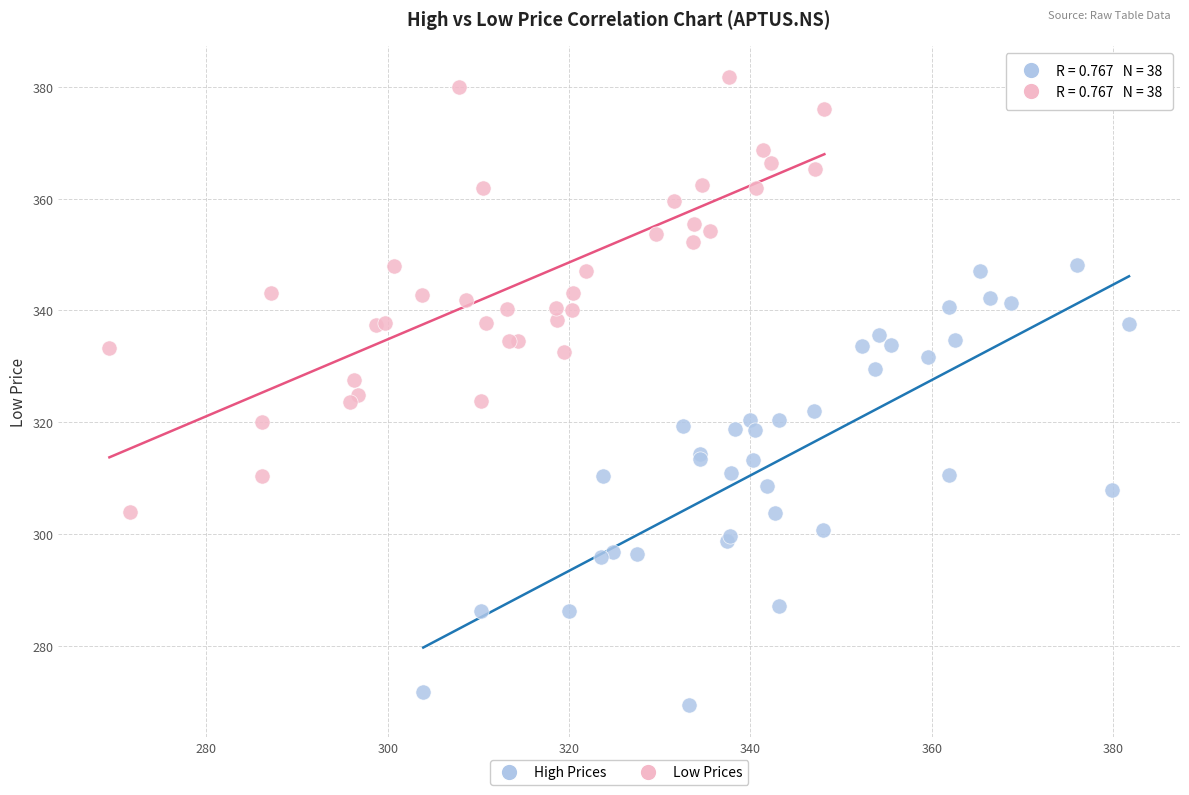

Which series reaches the maximum Y coordinate?

Low Prices